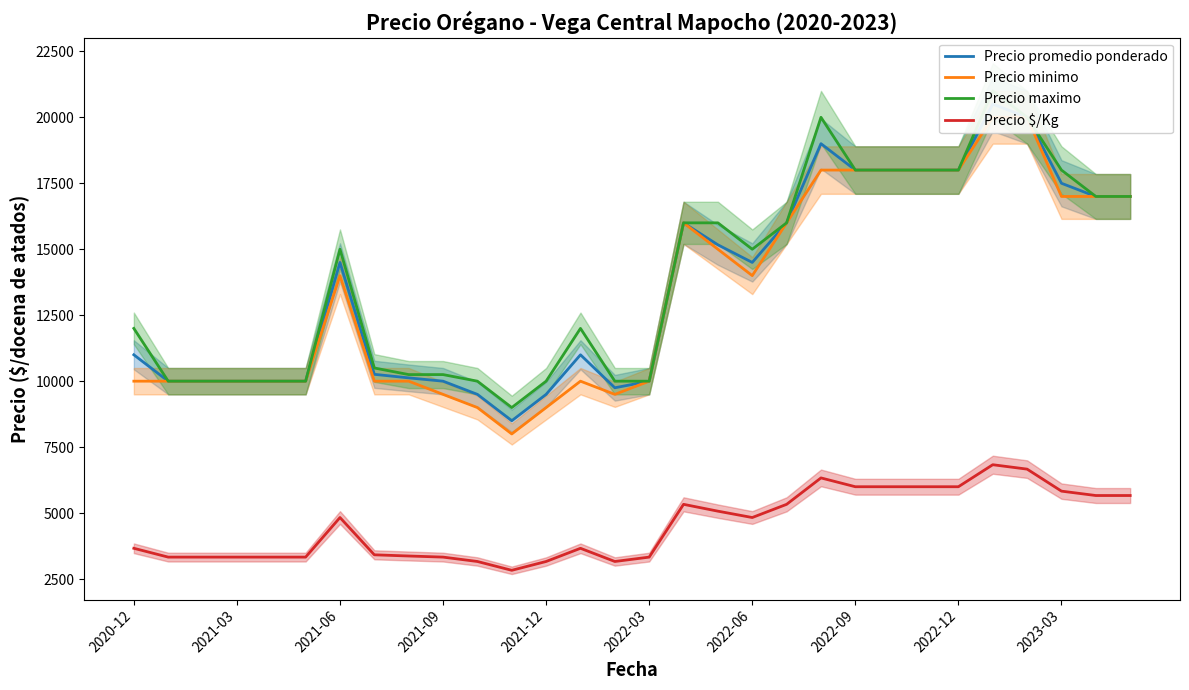

At which category does the chart reach its peak across all series?

25